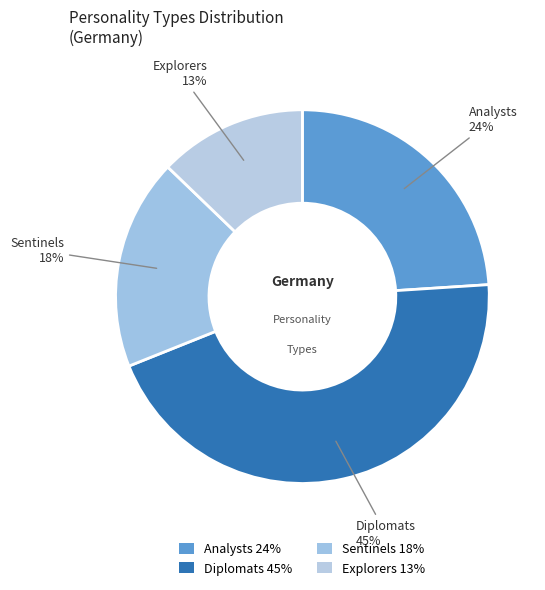

Which slice is the largest?

Diplomats